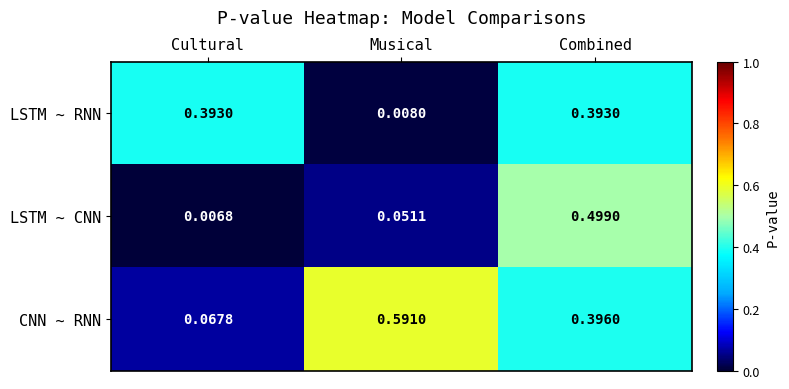

At Cultural, list the series in order from smallest to largest.

LSTM ~ CNN, CNN ~ RNN, LSTM ~ RNN